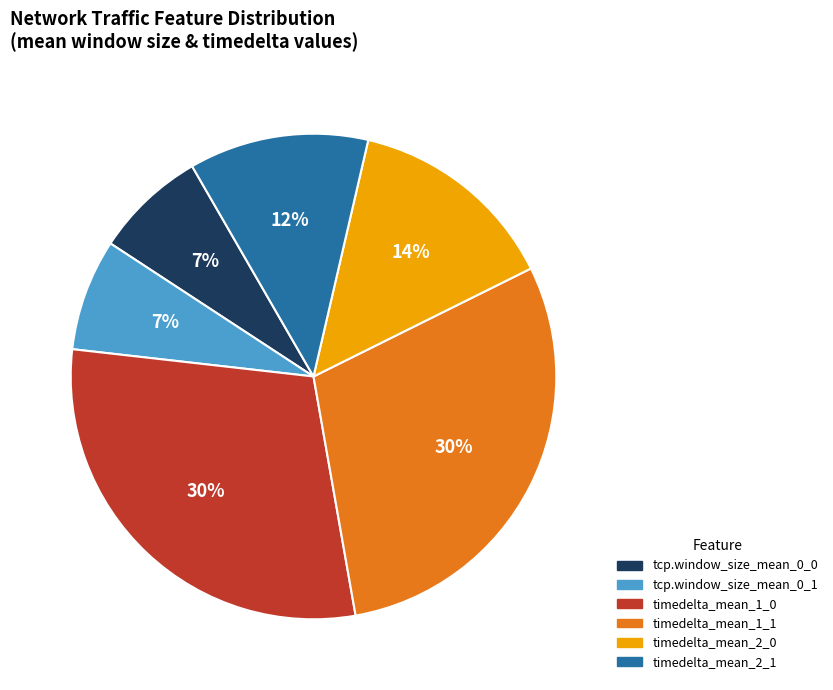

To the nearest percent, what portion does tcp.window_size_mean_0_1 represent?

7%